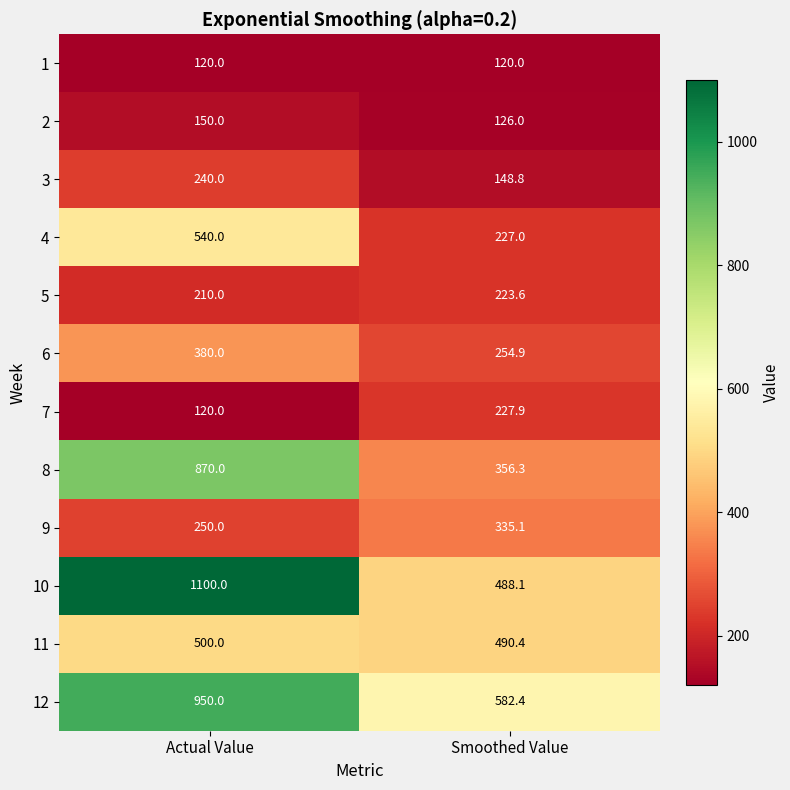

Rank the series at Smoothed Value from lowest to highest value.

1, 2, 3, 5, 4, 7, 6, 9, 8, 10, 11, 12